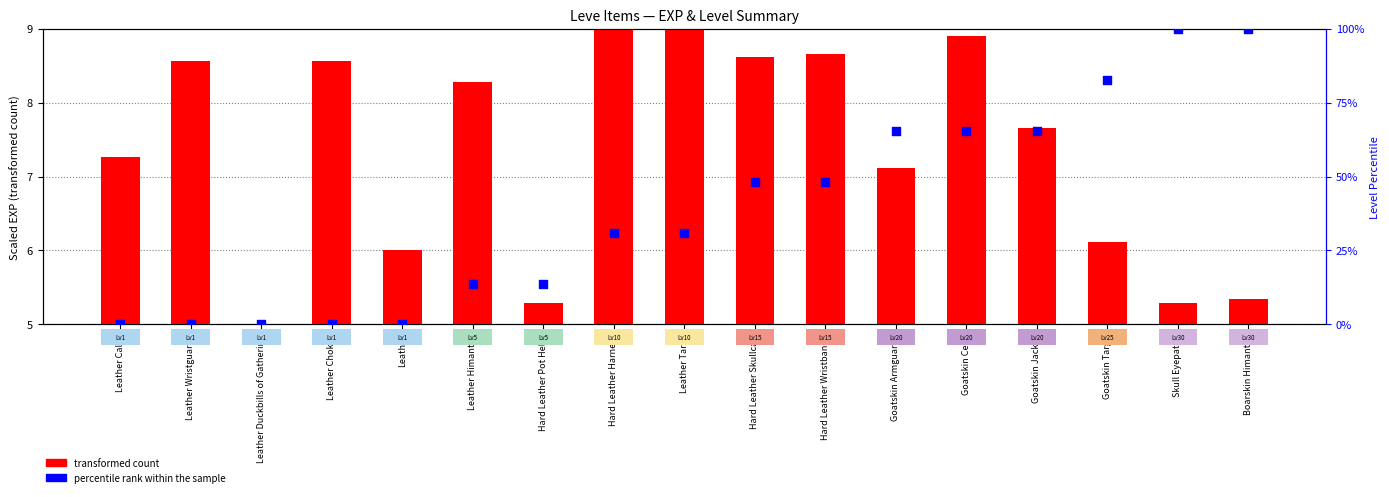

Which series contains the highest Y value?

percentile rank within the sample